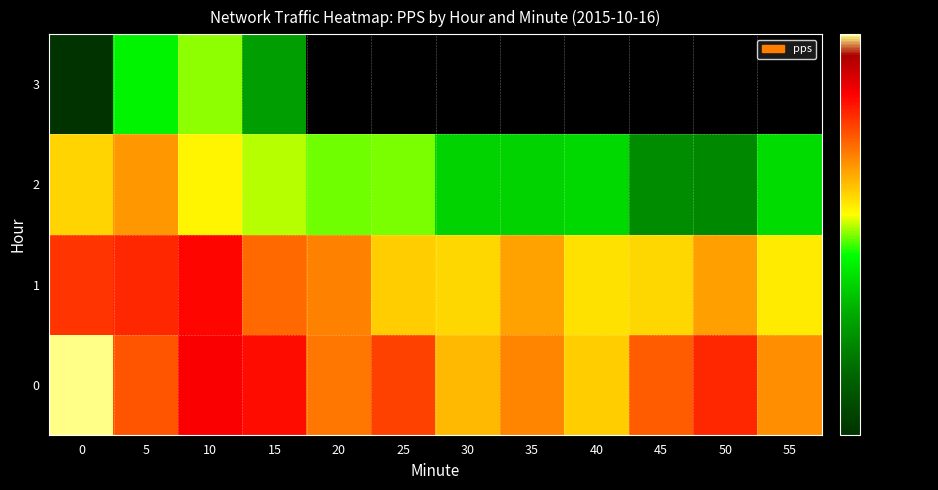

What is the sum of all 2 values?

1664399.9